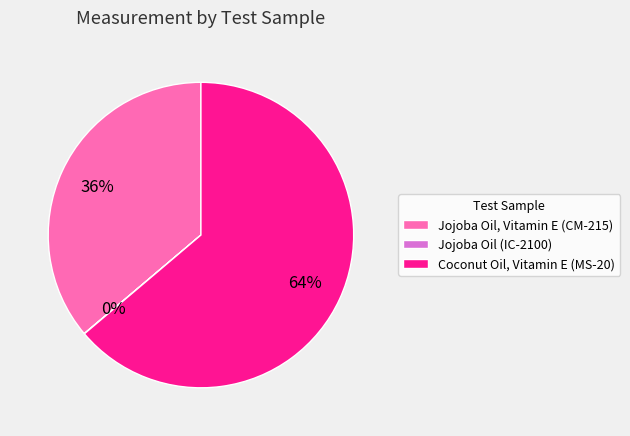

Is it true that Jojoba Oil, Vitamin E (CM-215) is 21% of the pie?

False